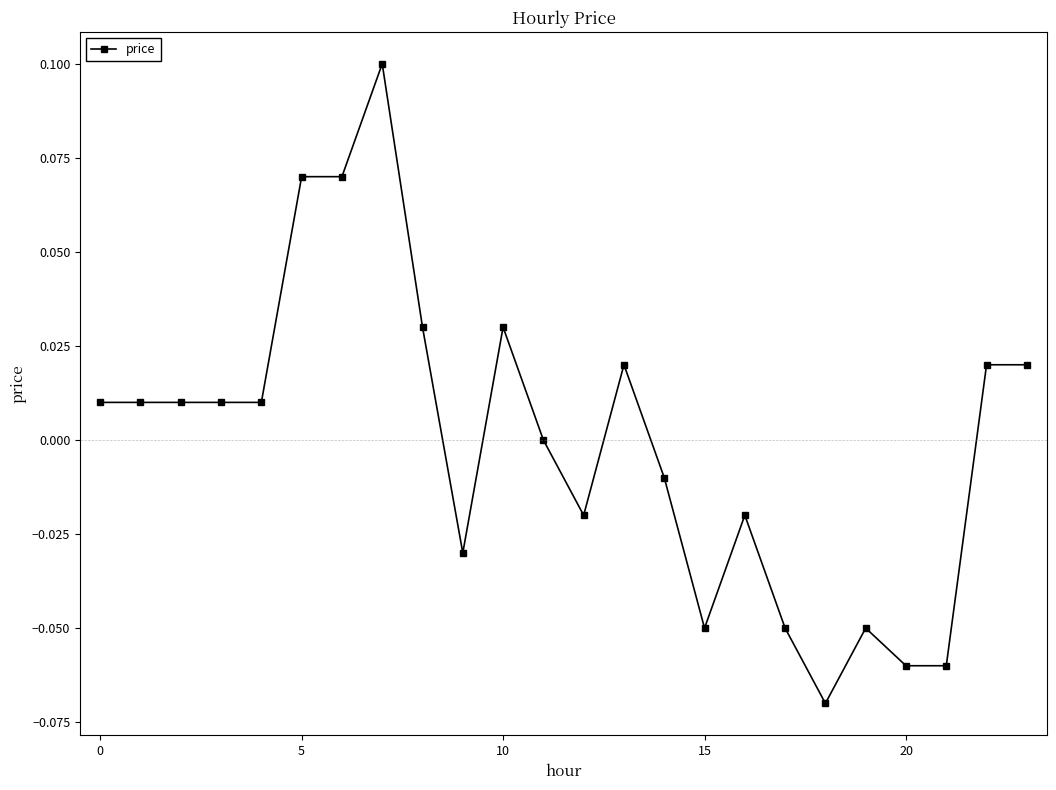

True or false: there are more than 0 points higher than both neighbors.

True